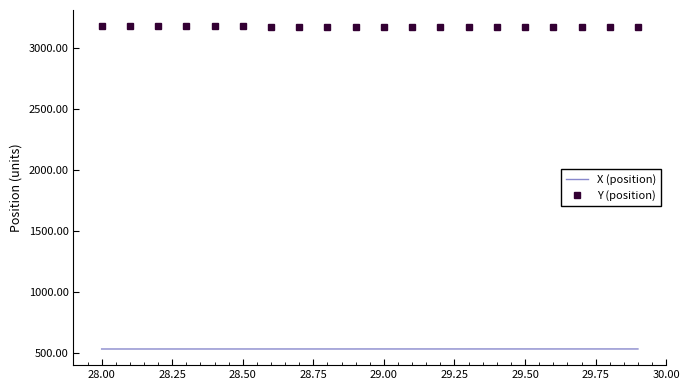

Rank the series by their maximum value, from lowest to highest.

X (position), Y (position)